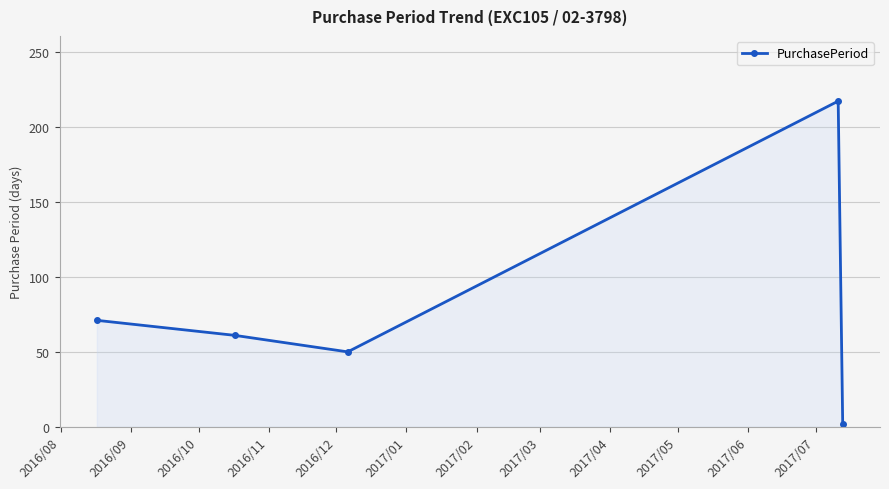

Count the number of data series in this chart.

1